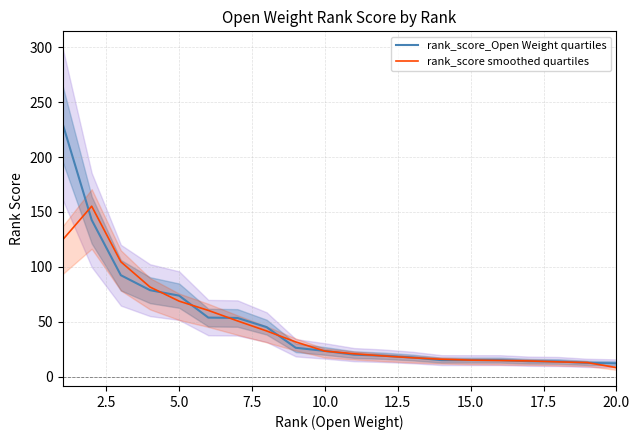

Count the number of categories in the chart.

20